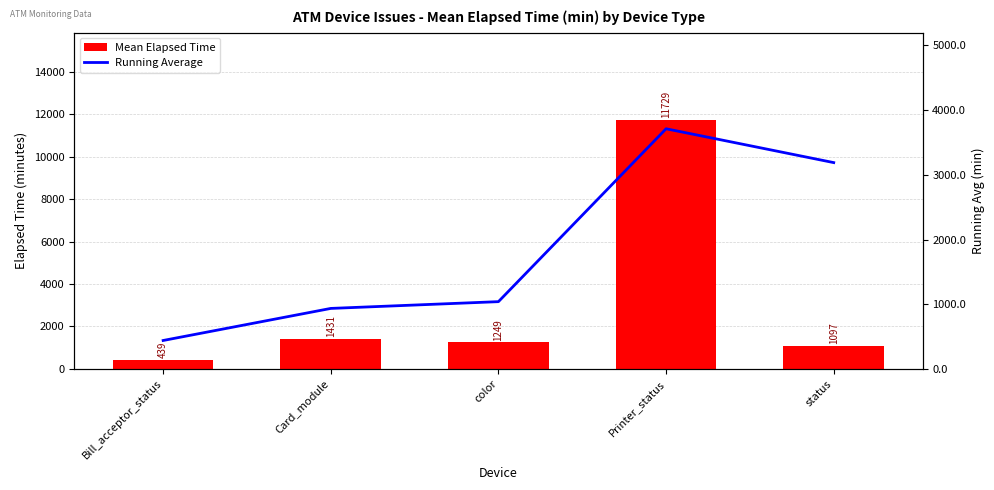

At how many categories does at least one series exceed 10181?

1